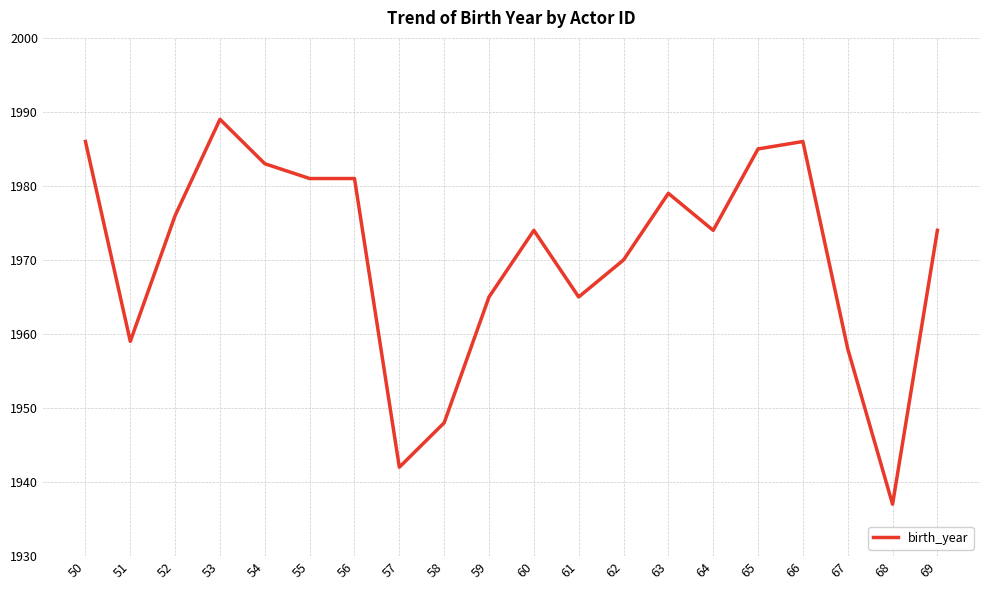

Between 52 and 55, which is larger?

55